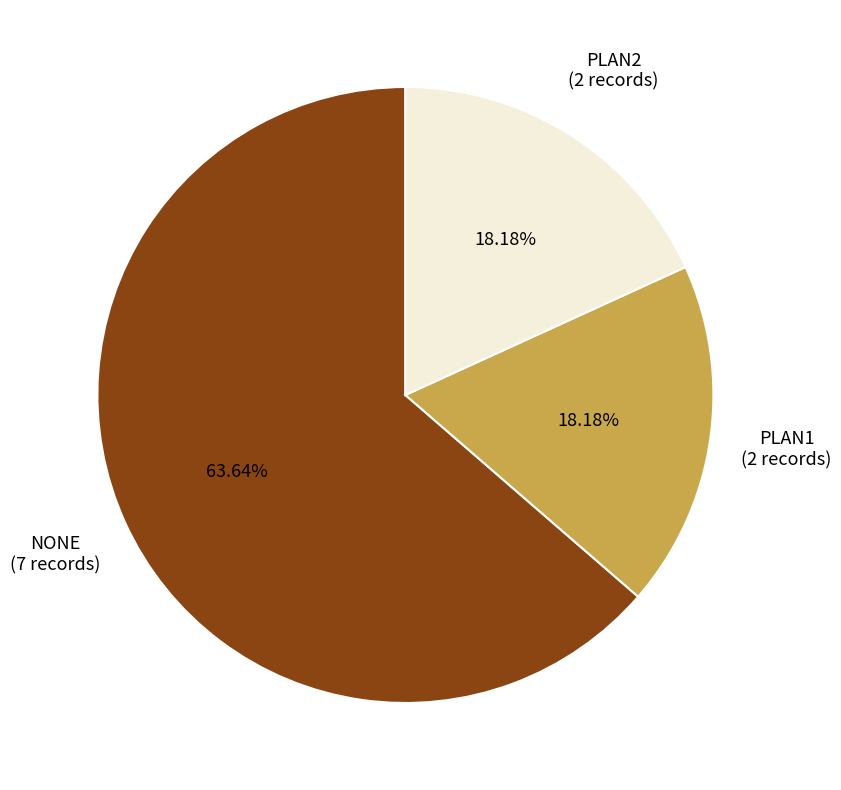

What percentage do NONE and PLAN2 together represent?

81.8%